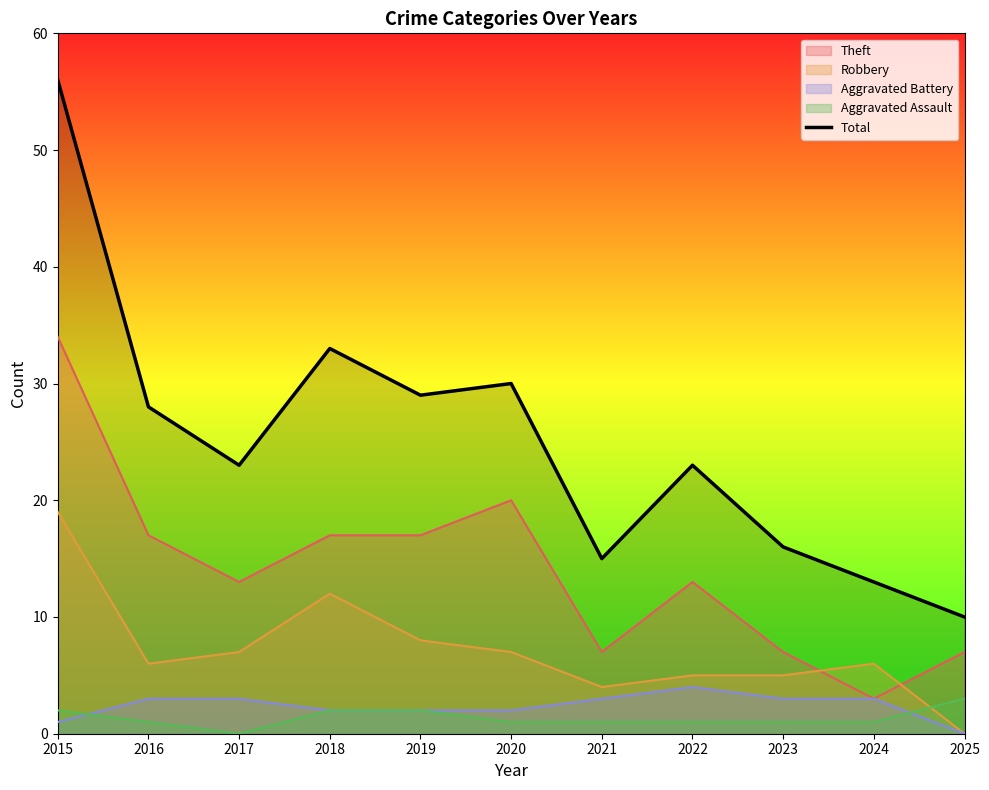

Reading left to right, extract all data points from this chart.

2015=56	2016=28	2017=23	2018=33	2019=29	2020=30	2021=15	2022=23	2023=16	2024=13	2025=10